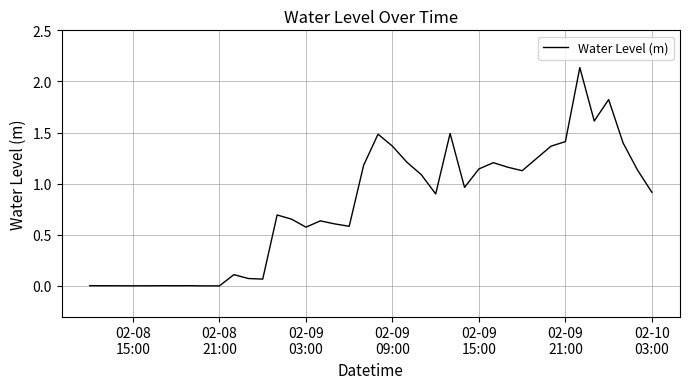

Does the chart have visible grid lines?

Yes